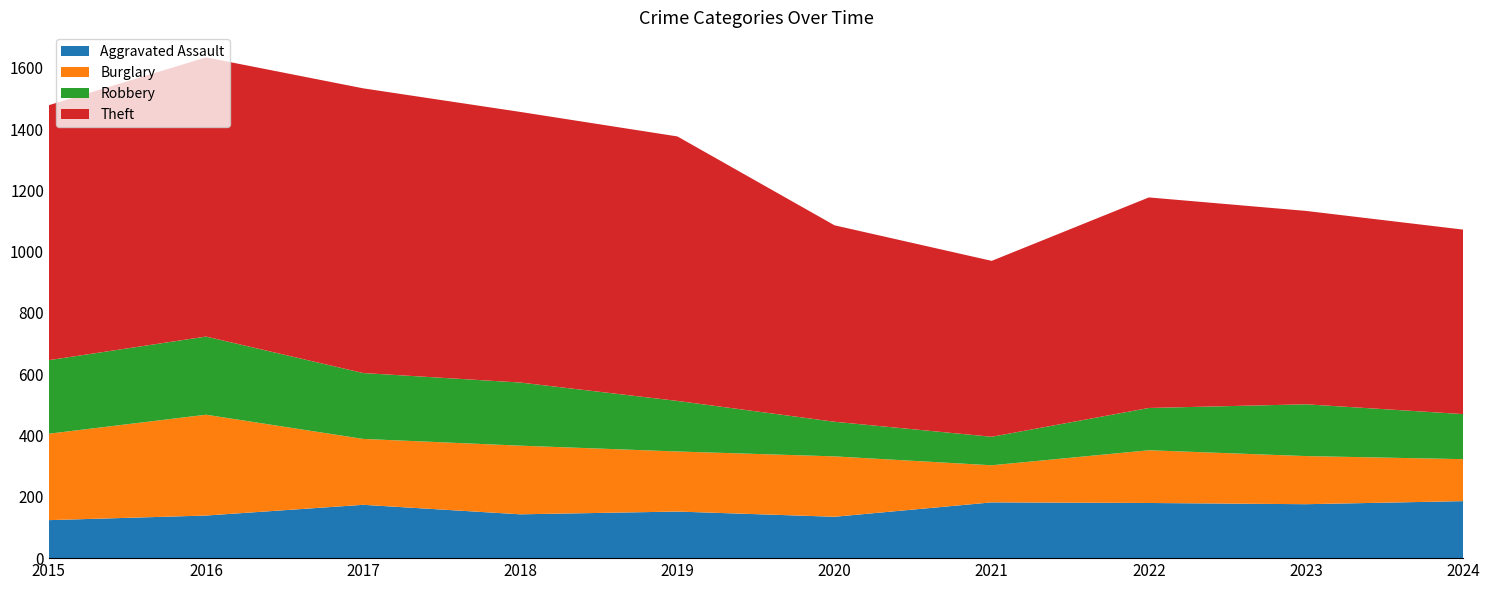

Reading left to right, transcribe all the data shown in this chart.

Aggravated Assault: 124	139	174	143	152	135	182	180	176	186
Burglary: 282	329	215	224	196	197	121	172	157	137
Robbery: 240	255	215	206	165	113	93	138	169	147
Theft: 832	911	929	883	863	641	574	687	631	602